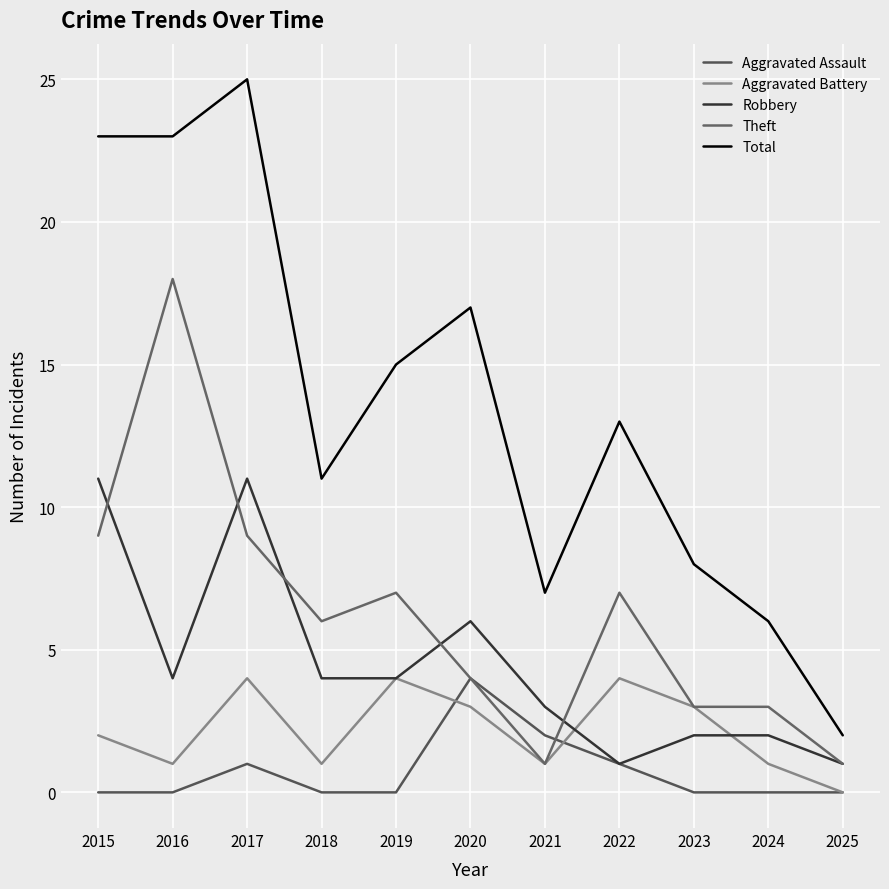

What are all the series names shown in the legend?

Aggravated Assault, Aggravated Battery, Robbery, Theft, Total